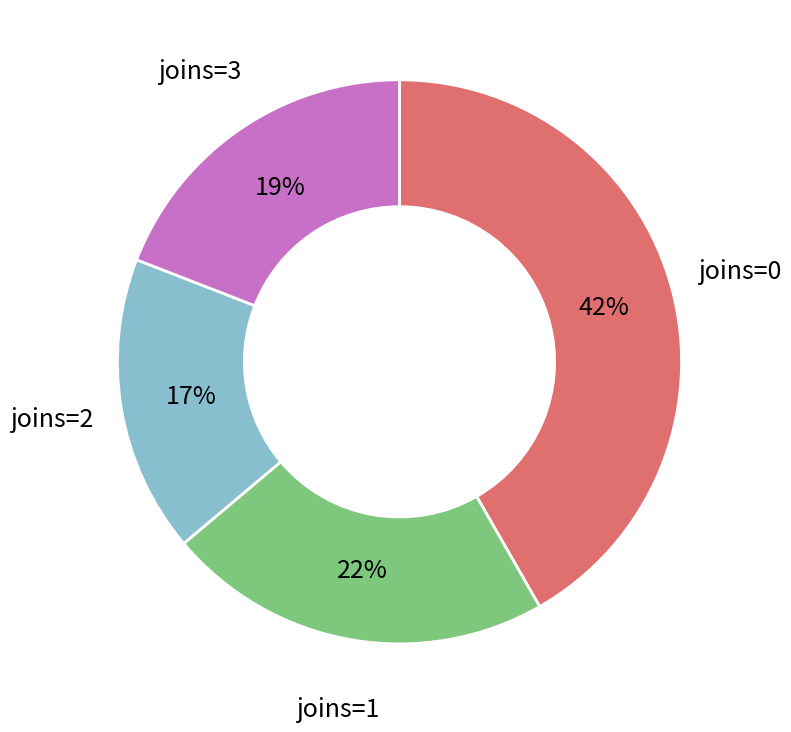

The joins=1 slice represents 22% of the pie. True or false?

True